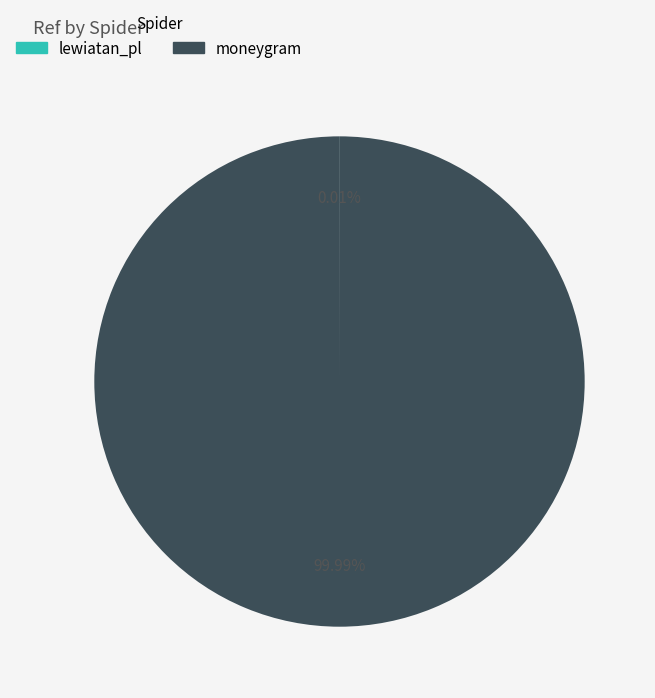

Which slice is the largest?

moneygram